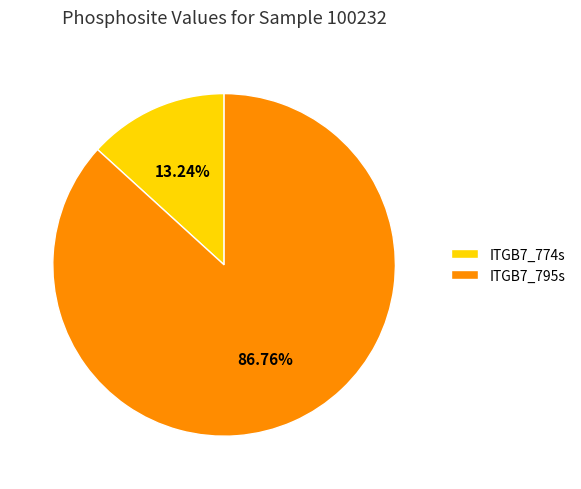

Rank the categories by value from lowest to highest.

ITGB7_774s, ITGB7_795s